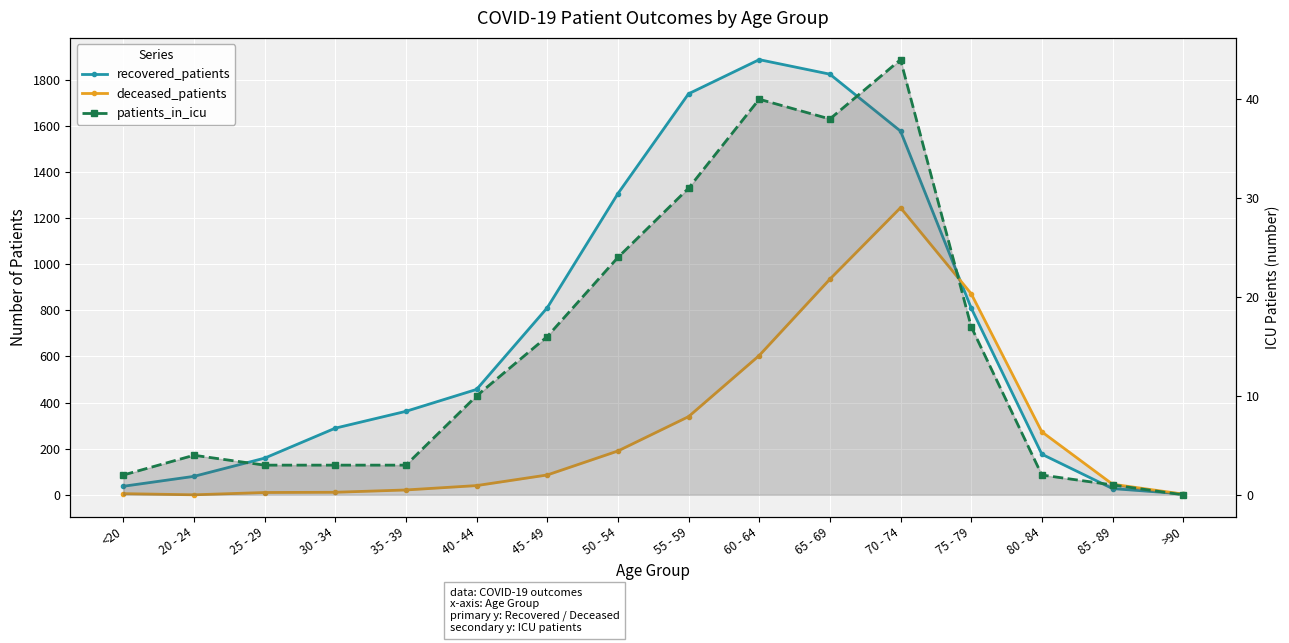

At which category does the chart reach its minimum across all series?

20 - 24